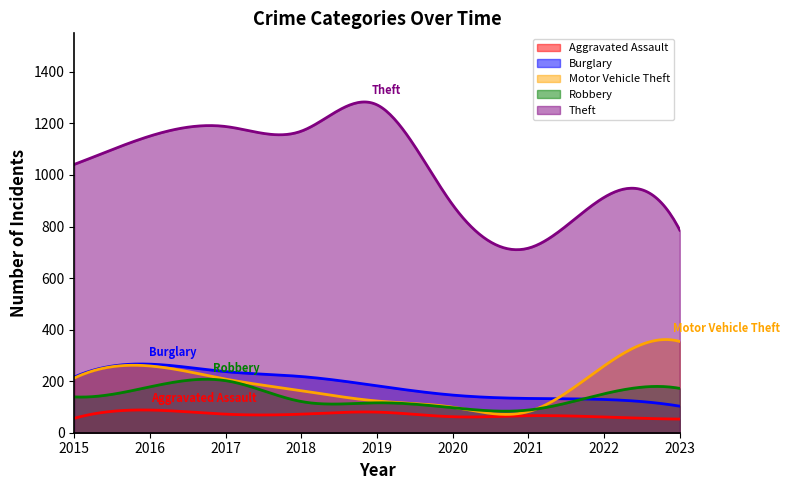

True or false: Motor Vehicle Theft and Aggravated Assault intersect in this chart.

False